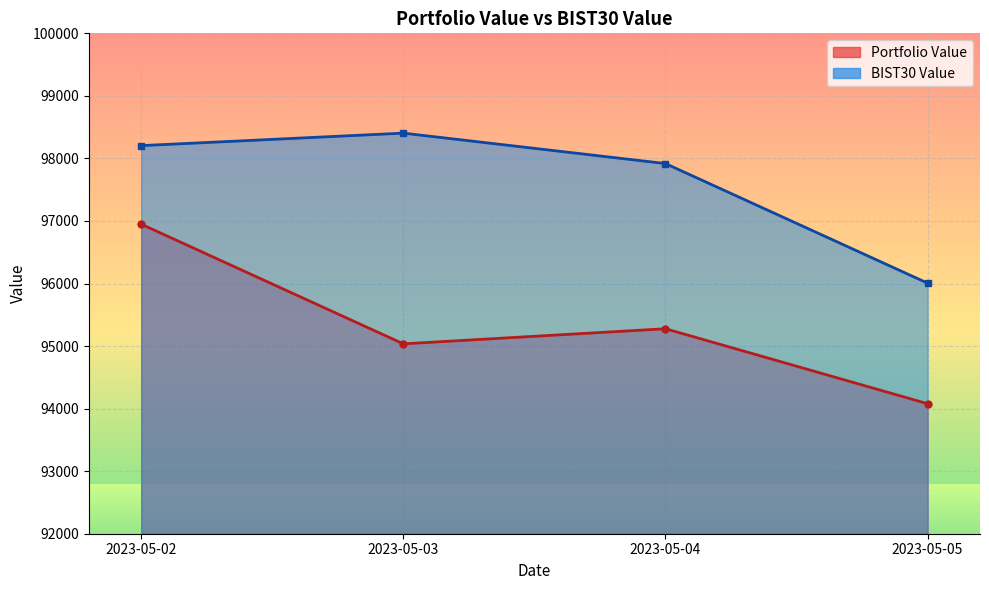

What value does the Portfolio Value series have at 2023-05-02?

96949.0